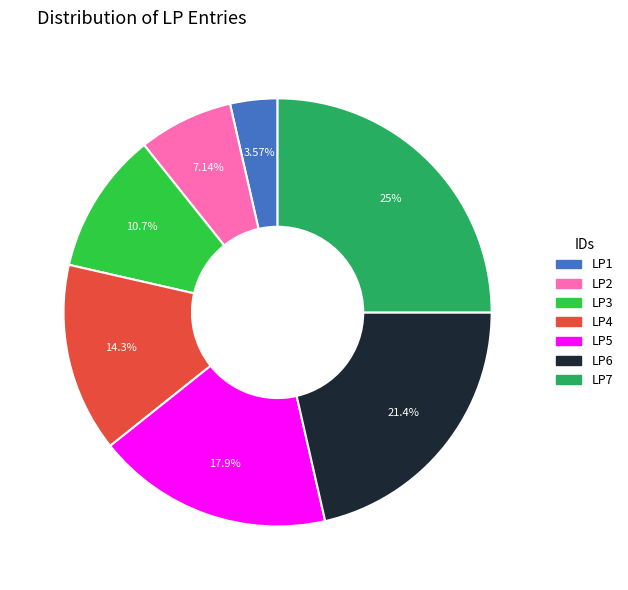

How many slices are in this pie chart?

7